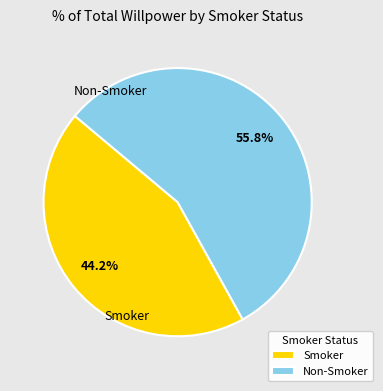

Rank the categories by value from highest to lowest.

Non-Smoker, Smoker